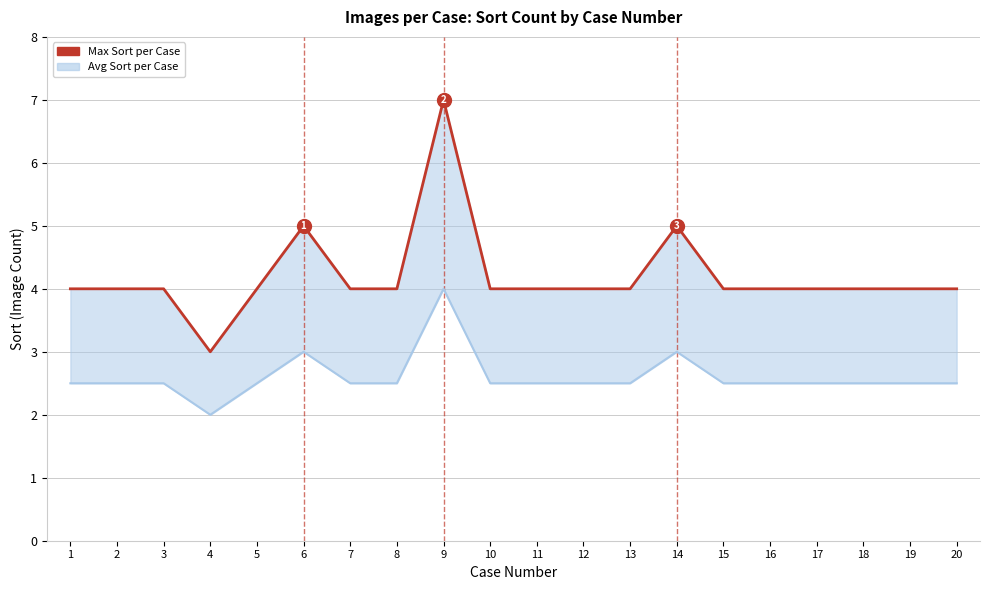

Read the value at 13.

4